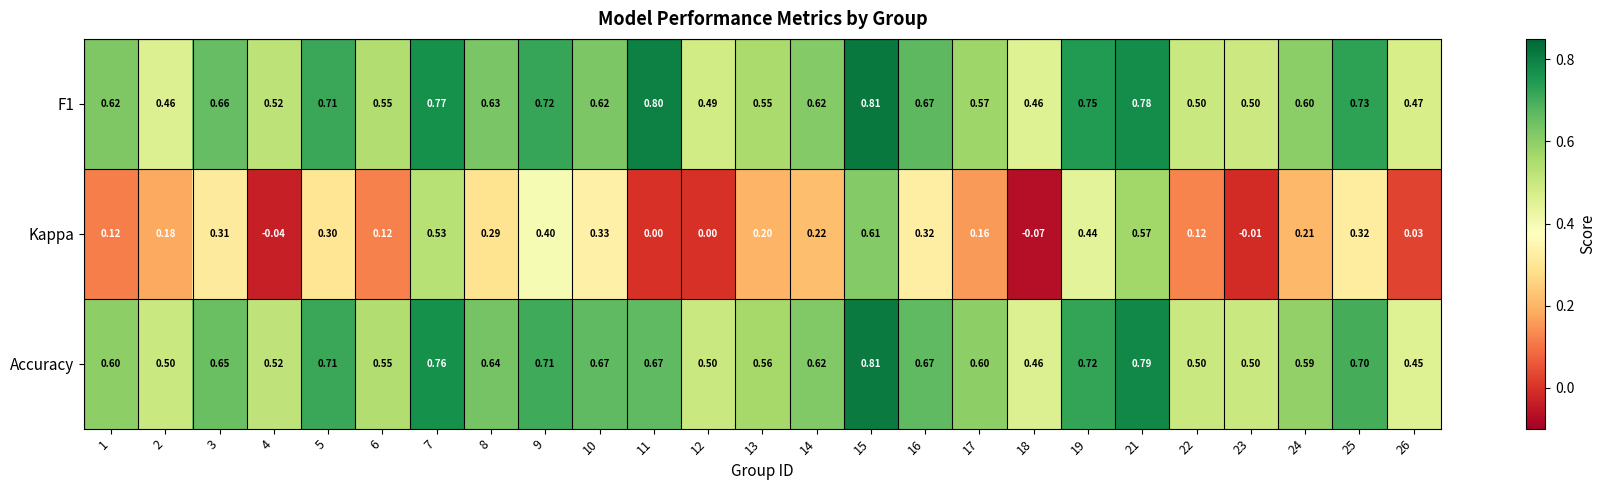

Between 9 and 24, which series saw the biggest shift?

Kappa